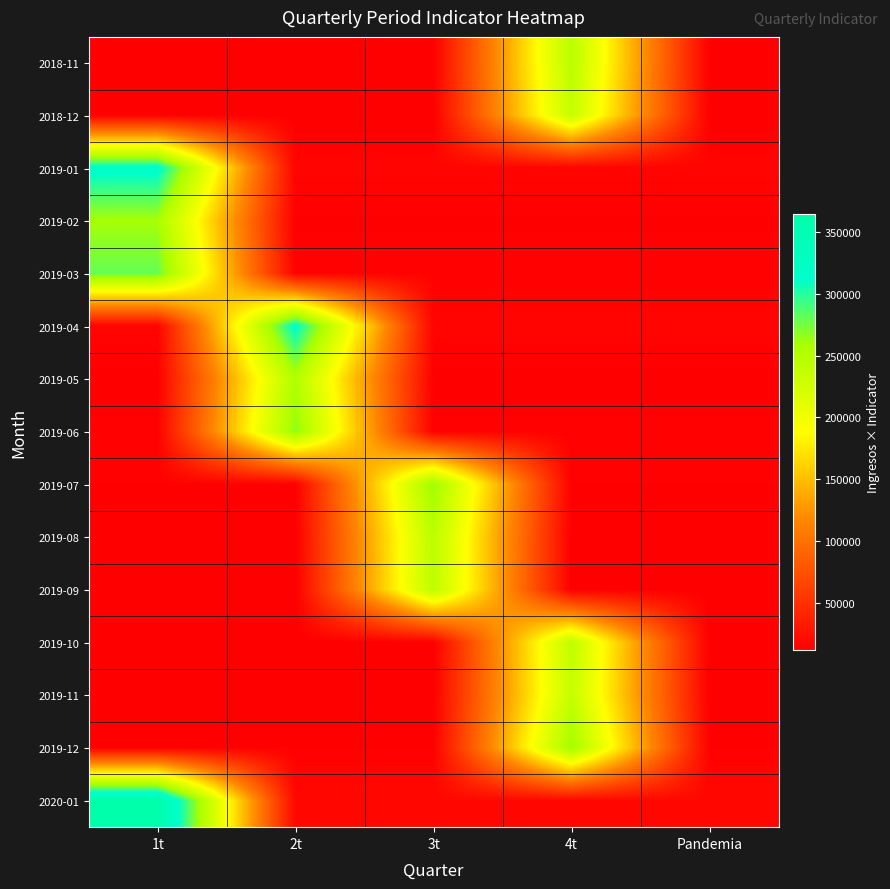

Which has a higher value, 4t or Pandemia?

4t